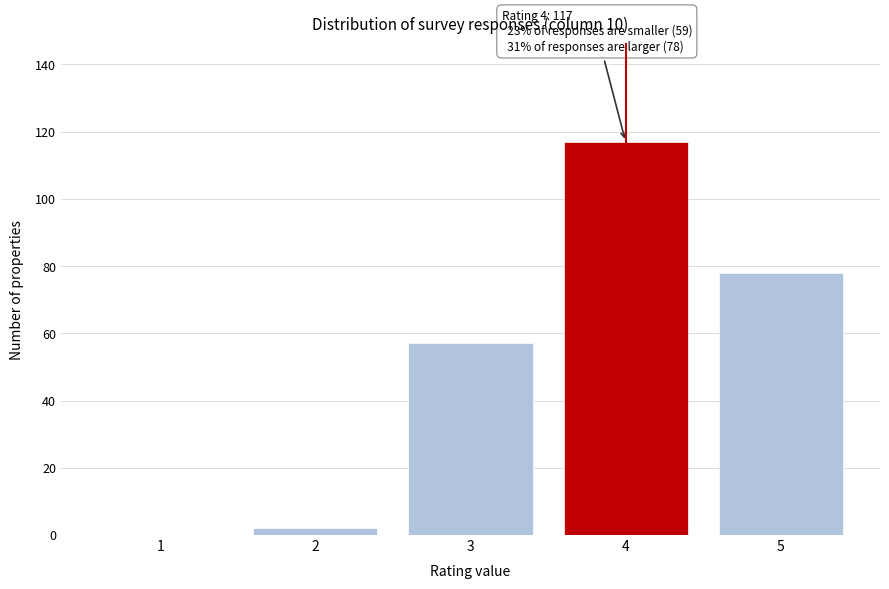

Over which range of the x-axis is the bar tallest?

3.5 to 4.5